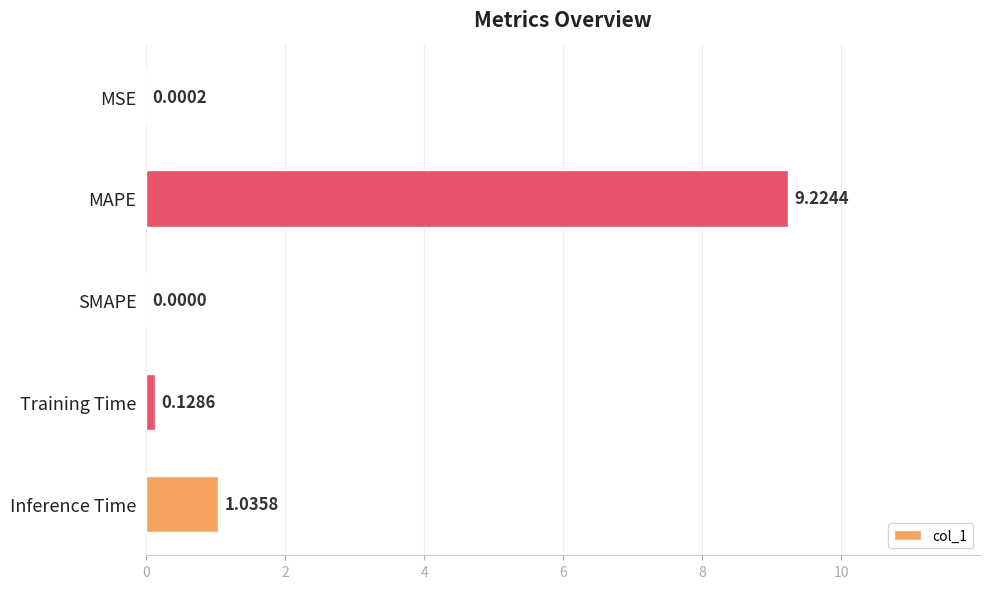

What is the sum of all values?

10.4